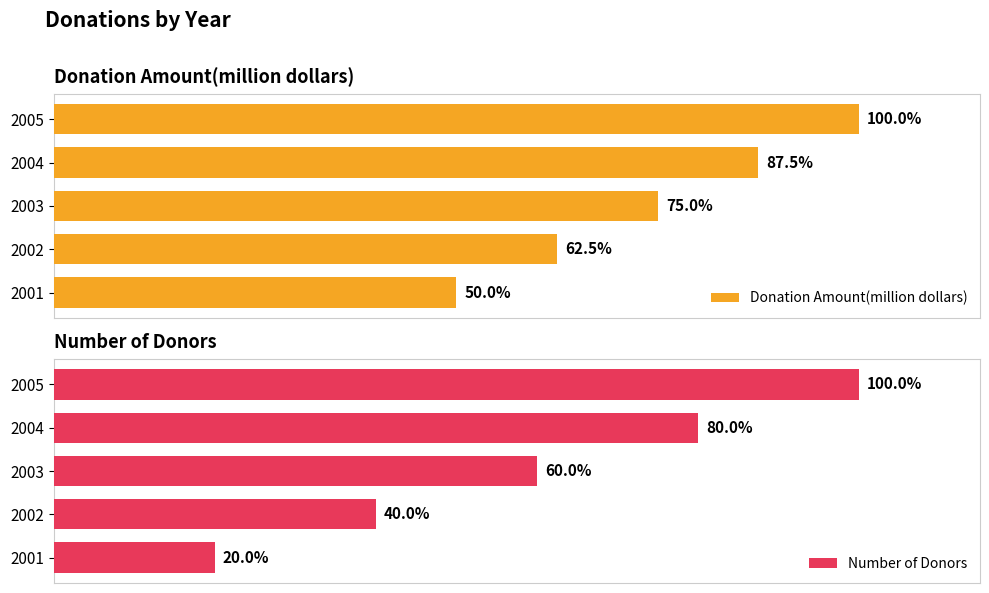

Between 0 and 40, which is larger?

40